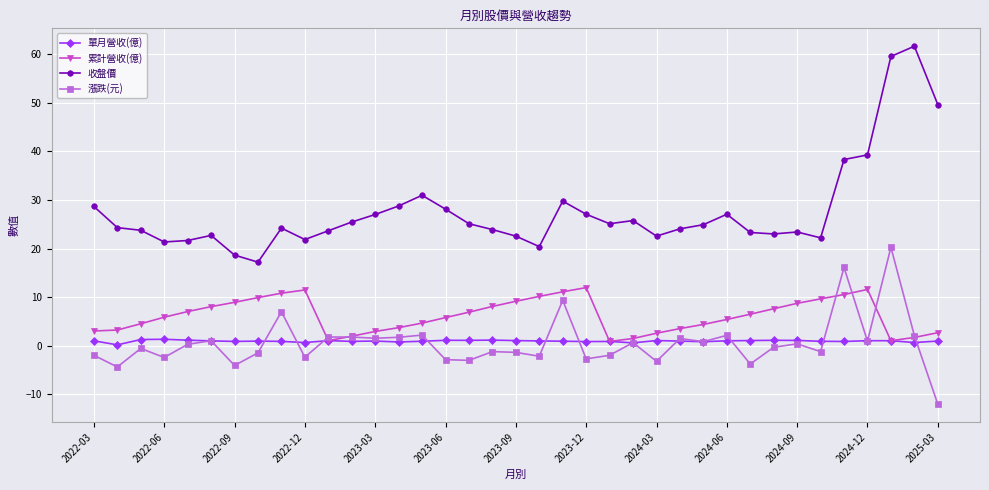

List the series in order of their peak value, highest first.

收盤價, 漲跌(元), 累計營收(億), 單月營收(億)